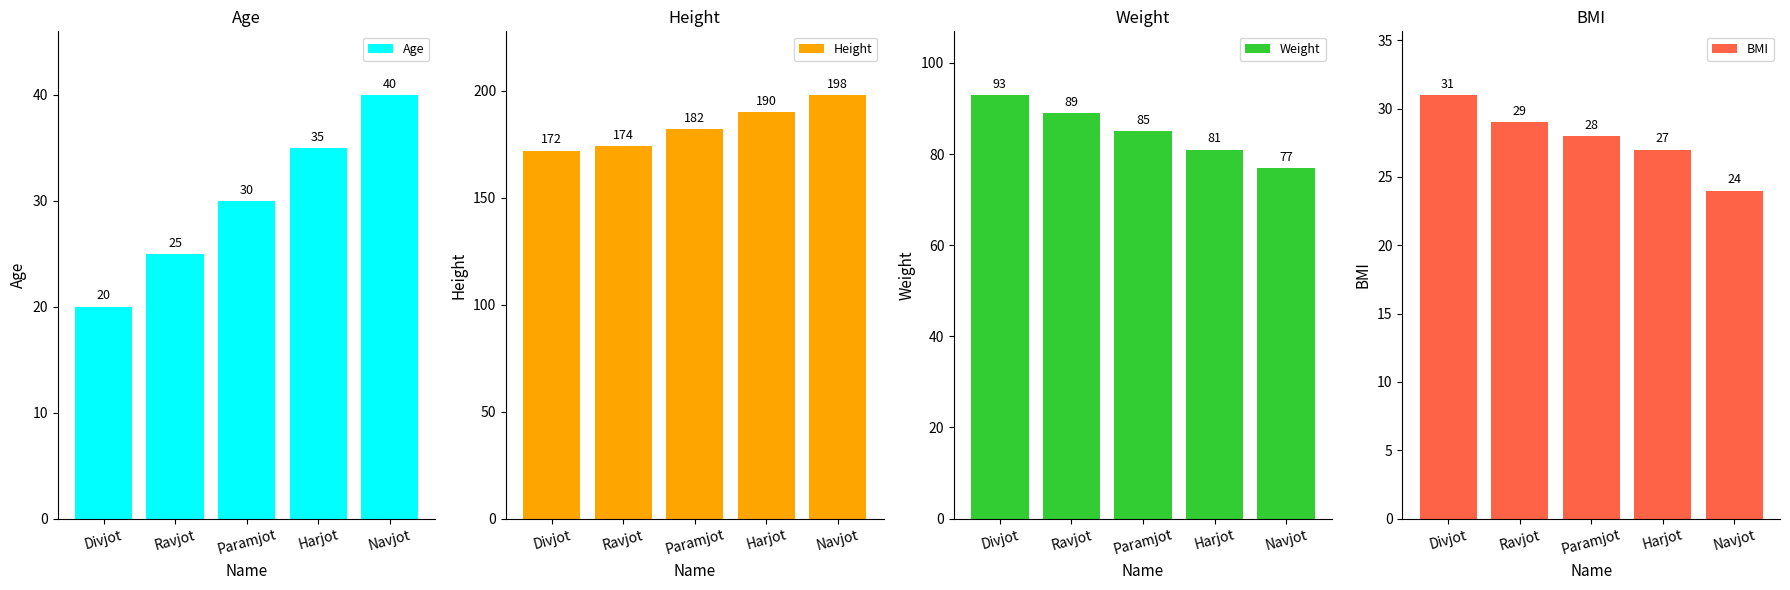

What is the label of the 3rd bar from the left?

Paramjot